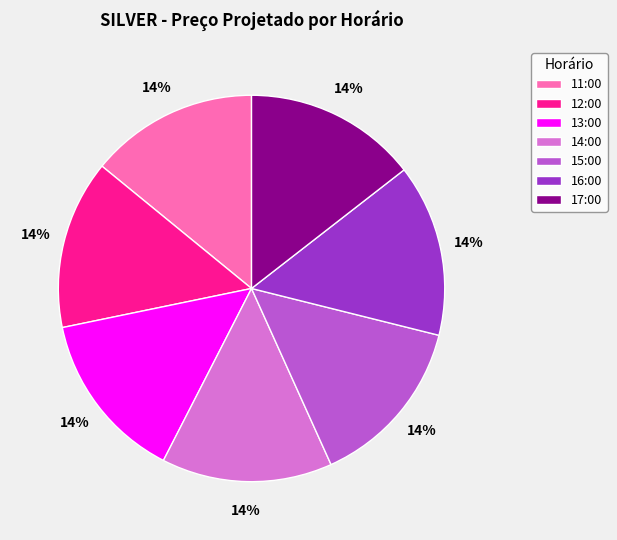

Combined, do 16:00 and 14:00 account for over 50%?

No